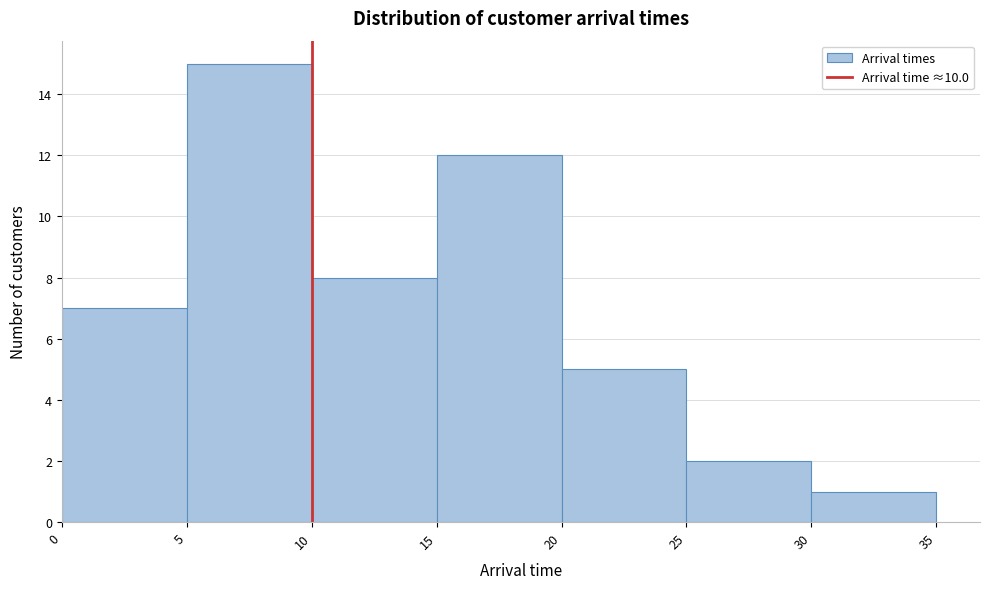

What is the height of the bar covering 30 to 35 on the x-axis? The values are not printed on the chart, so give them approximately, as read against the axis.

1